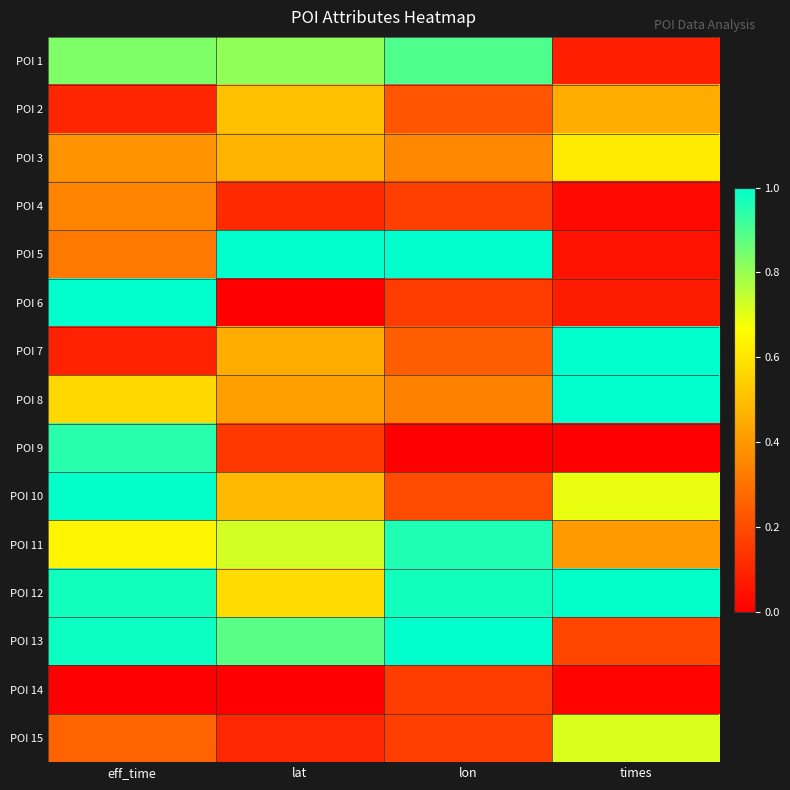

What is the spread (max minus min) of values at lon?

1.0